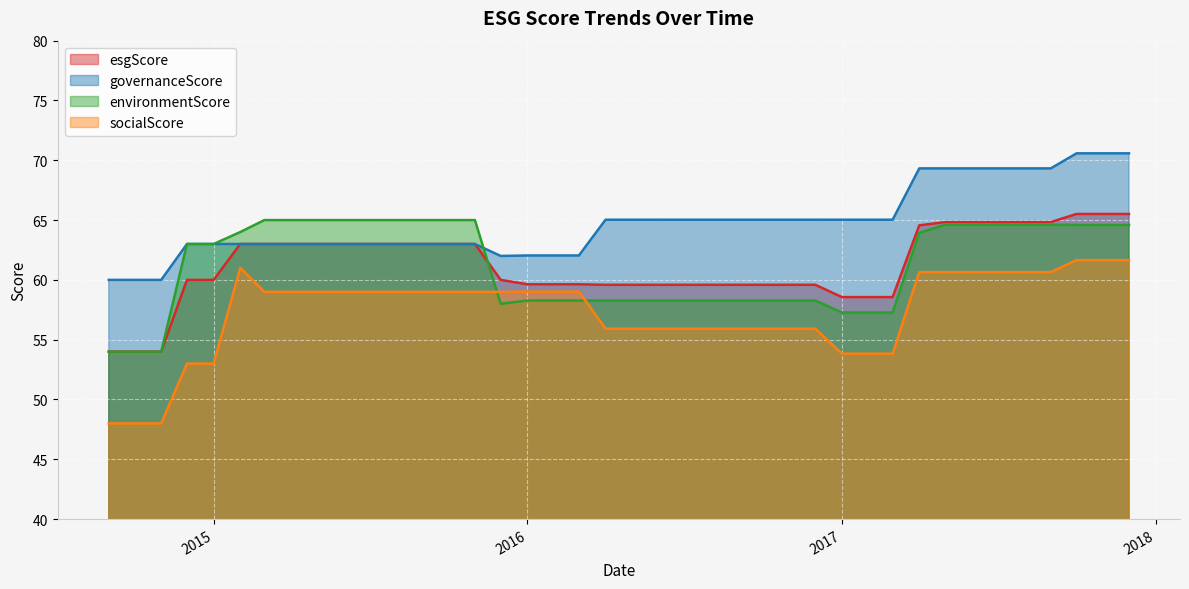

Which series has the largest range (max minus min)?

socialScore